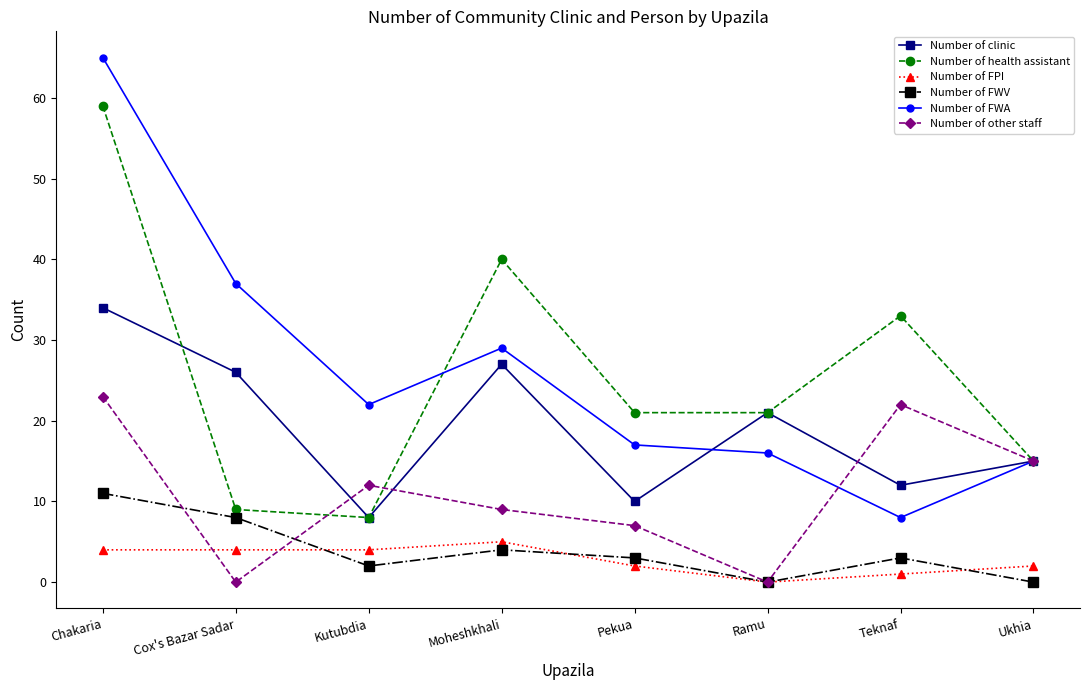

How many values in the Number of clinic series are below 21?

4